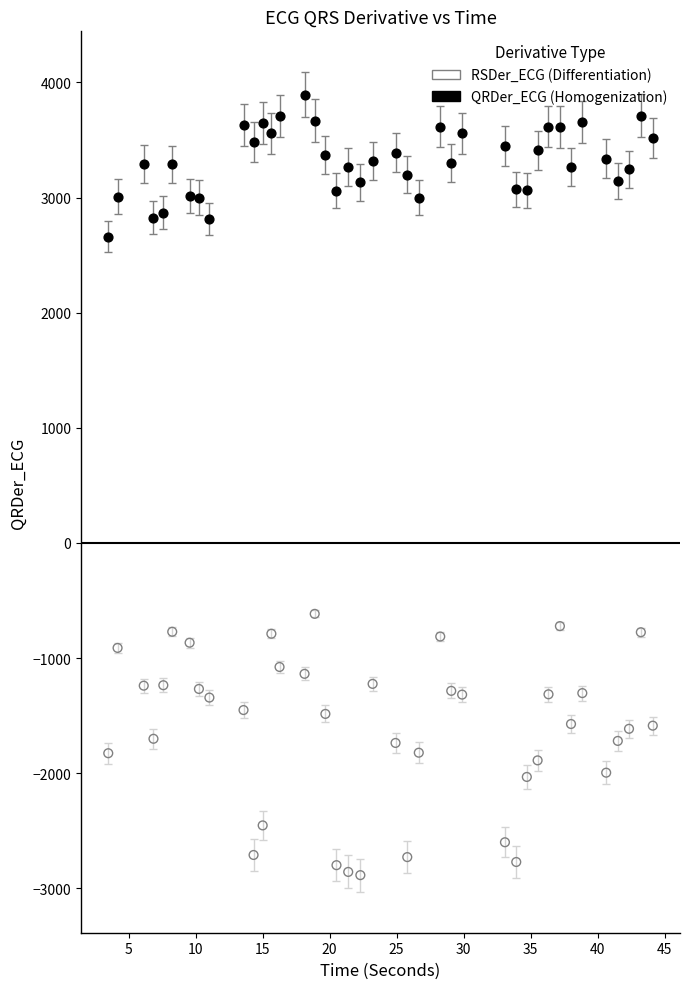

Across all series, what Y value is closest to 504?

-615.5